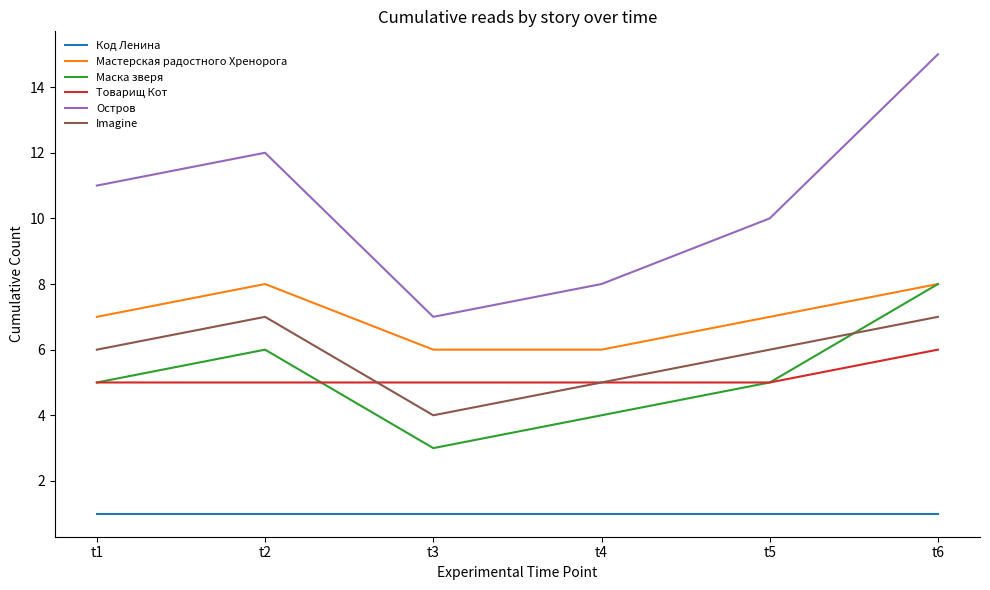

True or false: Товарищ Кот and Остров intersect in this chart.

False